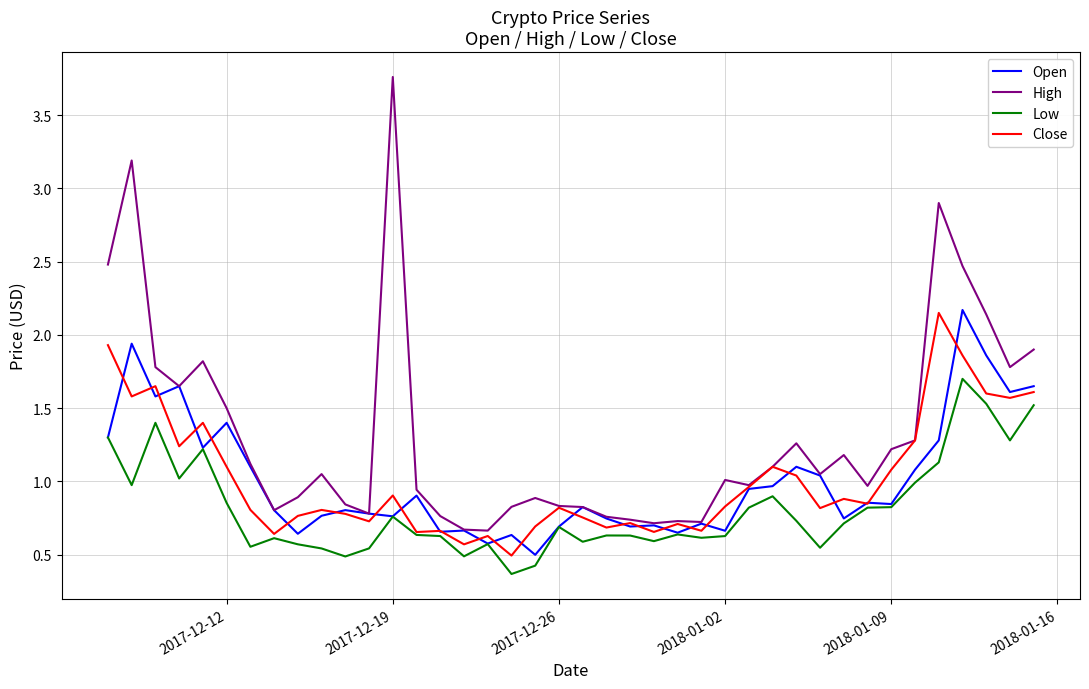

Which series has the largest range (max minus min)?

High